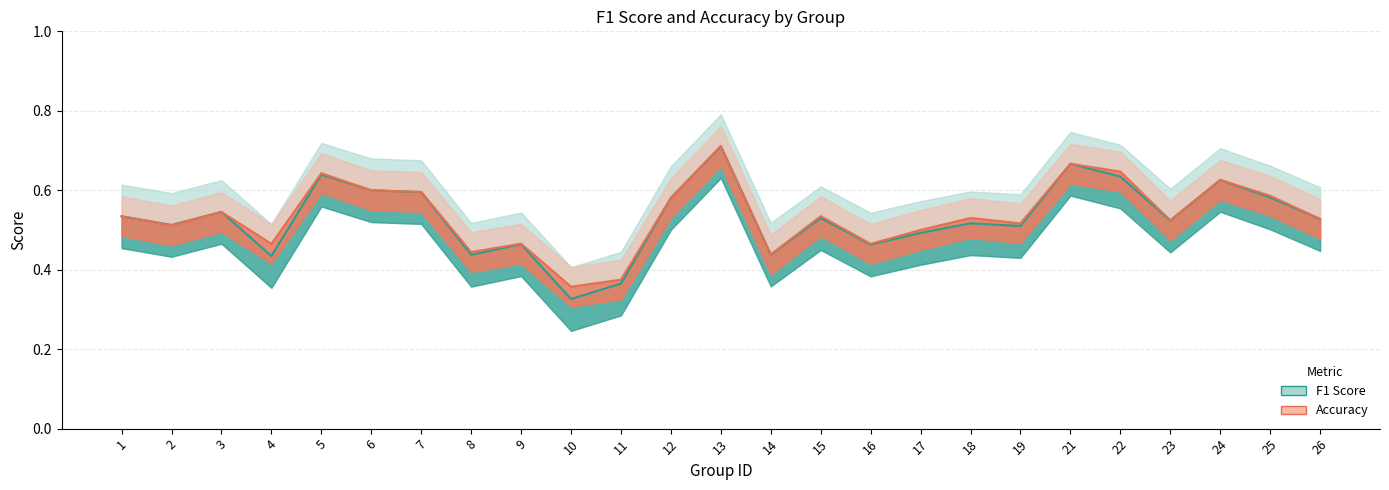

Where is the first local maximum for f1 line?

3